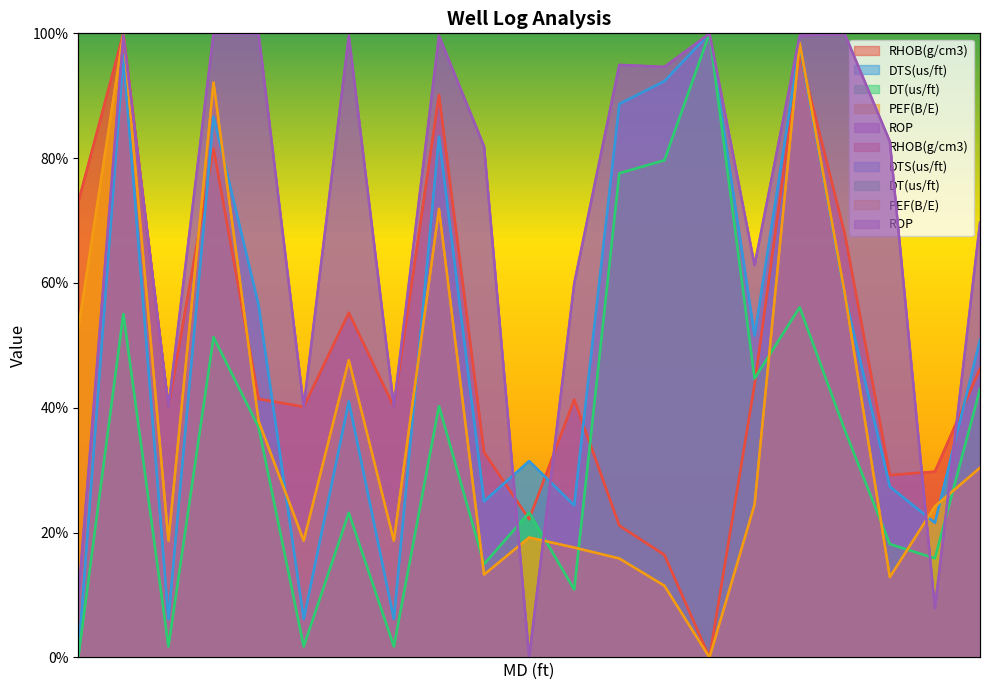

Rank the categories by ROP value from highest to lowest.

4697.1982329600005, 4769.35823296, 4703.75823296, 4789.03823296, 4684.07823296, 4782.47823296, 4716.87823296, 4729.99823296, 4756.2382329600005, 4762.79823296, 4795.59823296, 4736.55823296, 4808.71823296, 4775.91823296, 4749.67823296, 4710.31823296, 4723.43823296, 4690.63823296, 4677.51823296, 4802.1582329600005, 4743.11823296